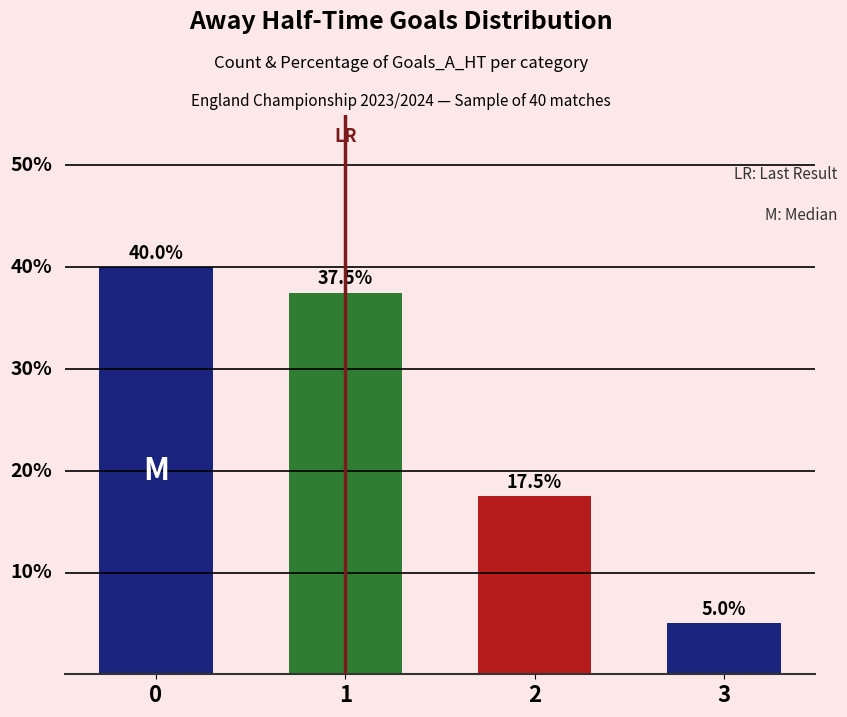

Does the chart contain stacked bars?

No